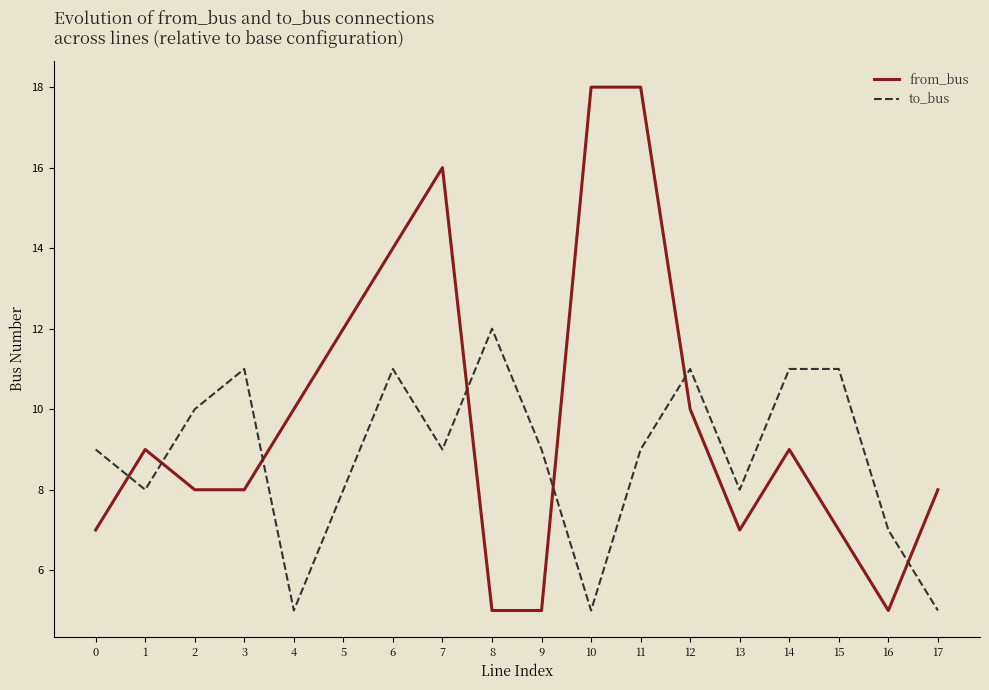

Where is the first local maximum for from_bus?

1